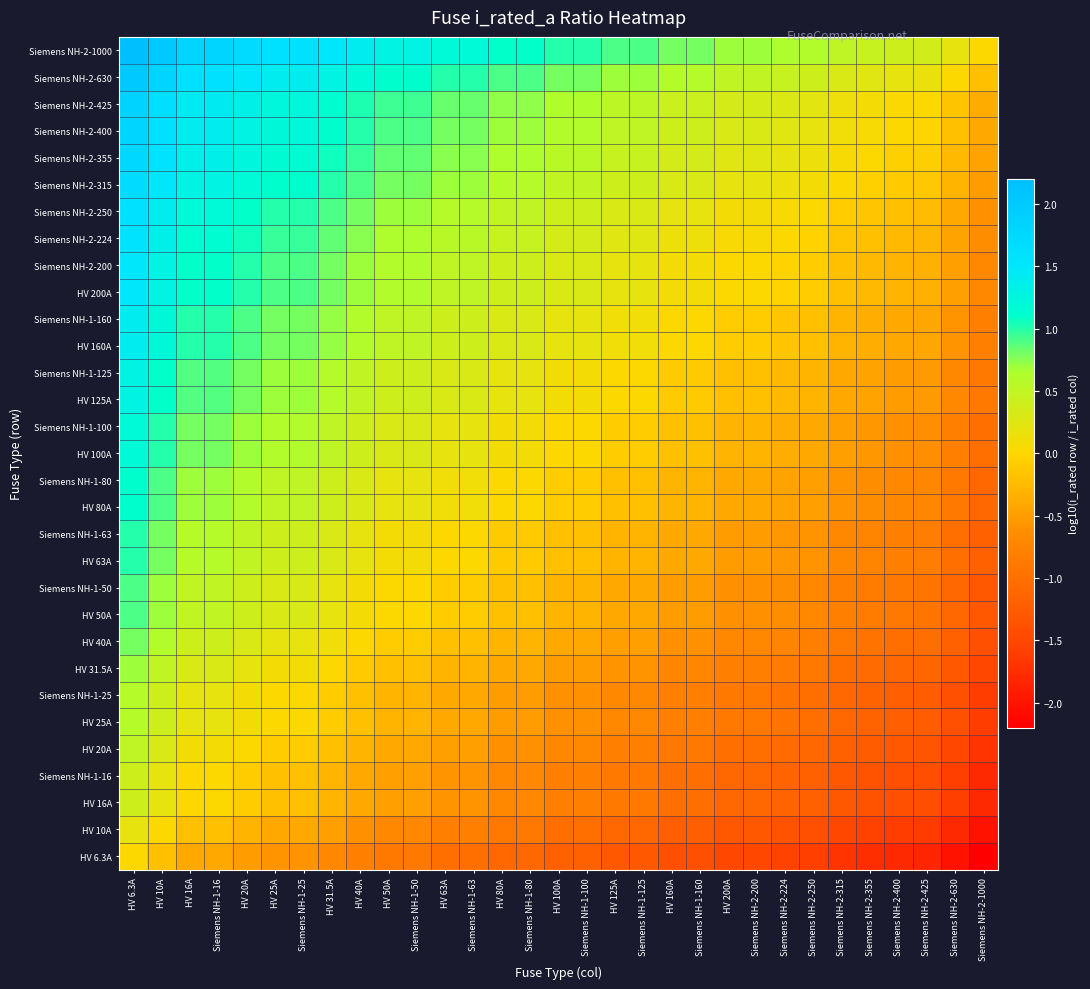

Rank the series at Siemens NH-1-63 from highest to lowest value.

Siemens NH-2-1000, Siemens NH-2-630, Siemens NH-2-425, Siemens NH-2-400, Siemens NH-2-355, Siemens NH-2-315, Siemens NH-2-250, Siemens NH-2-224, HV 200A, Siemens NH-2-200, HV 160A, Siemens NH-1-160, HV 125A, Siemens NH-1-125, HV 100A, Siemens NH-1-100, HV 80A, Siemens NH-1-80, HV 63A, Siemens NH-1-63, HV 50A, Siemens NH-1-50, HV 40A, HV 31.5A, HV 25A, Siemens NH-1-25, HV 20A, HV 16A, Siemens NH-1-16, HV 10A, HV 6.3A